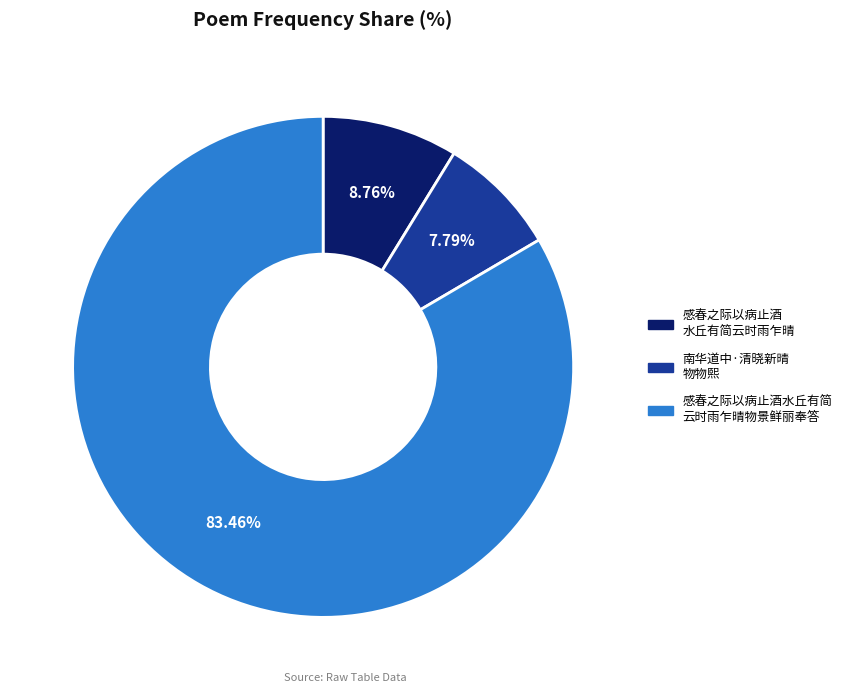

Is there a majority slice in this chart?

Yes